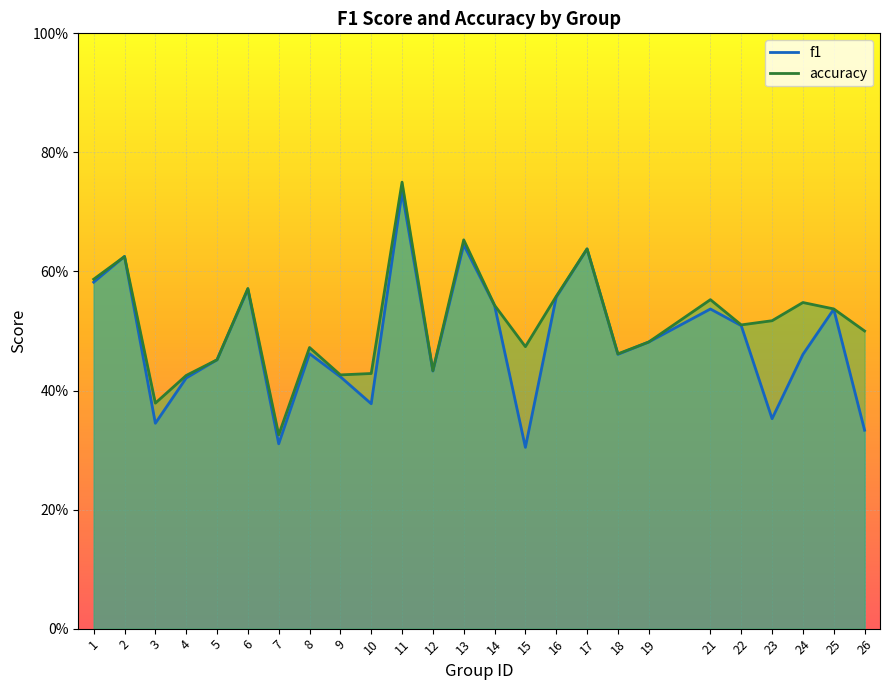

What is the difference between the accuracy values at 11 and 10?

0.3